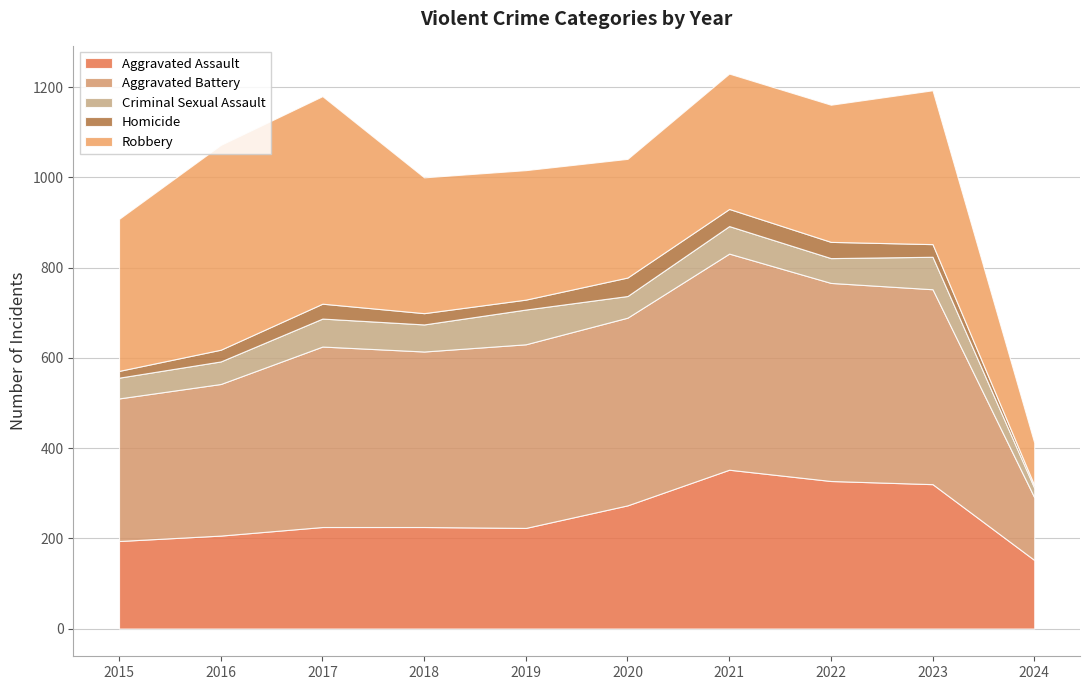

Which series ends up on top after the final intersection of Robbery and Aggravated Battery?

Aggravated Battery